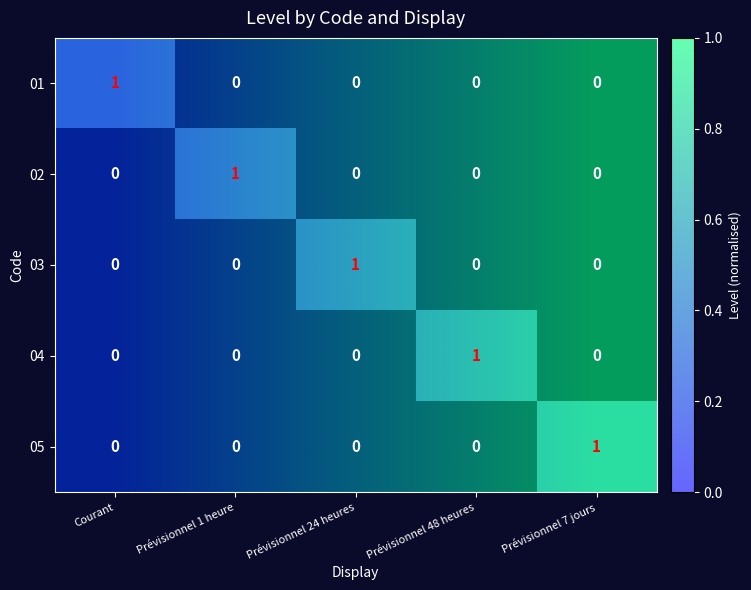

How many 03 values are between 0 and 1?

5